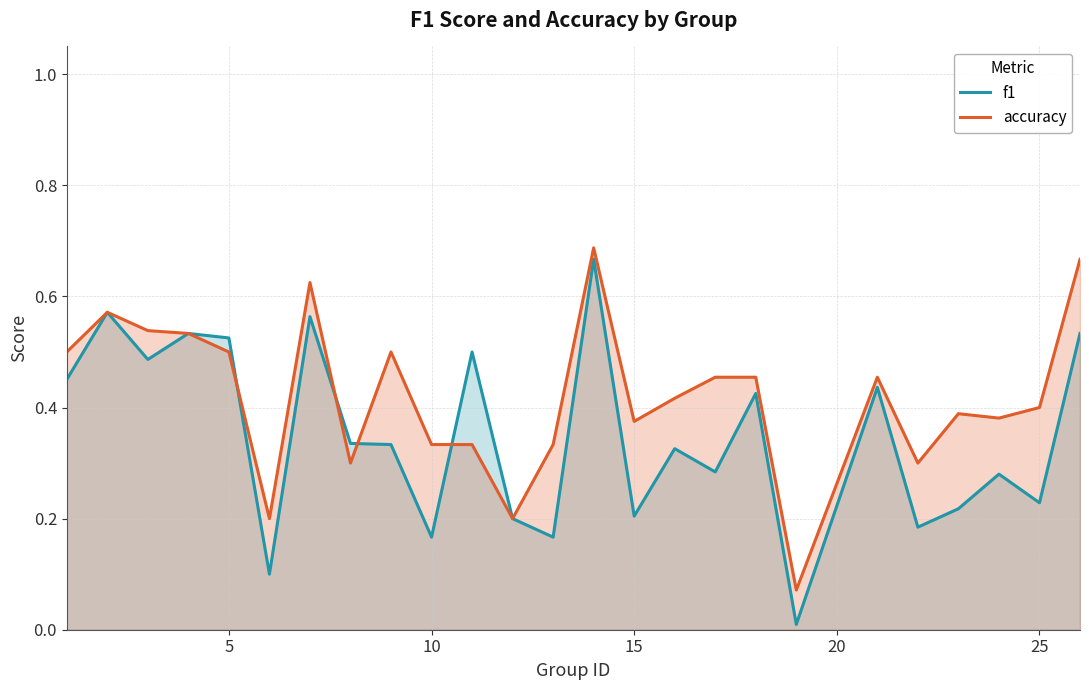

Count the number of categories in the chart.

25